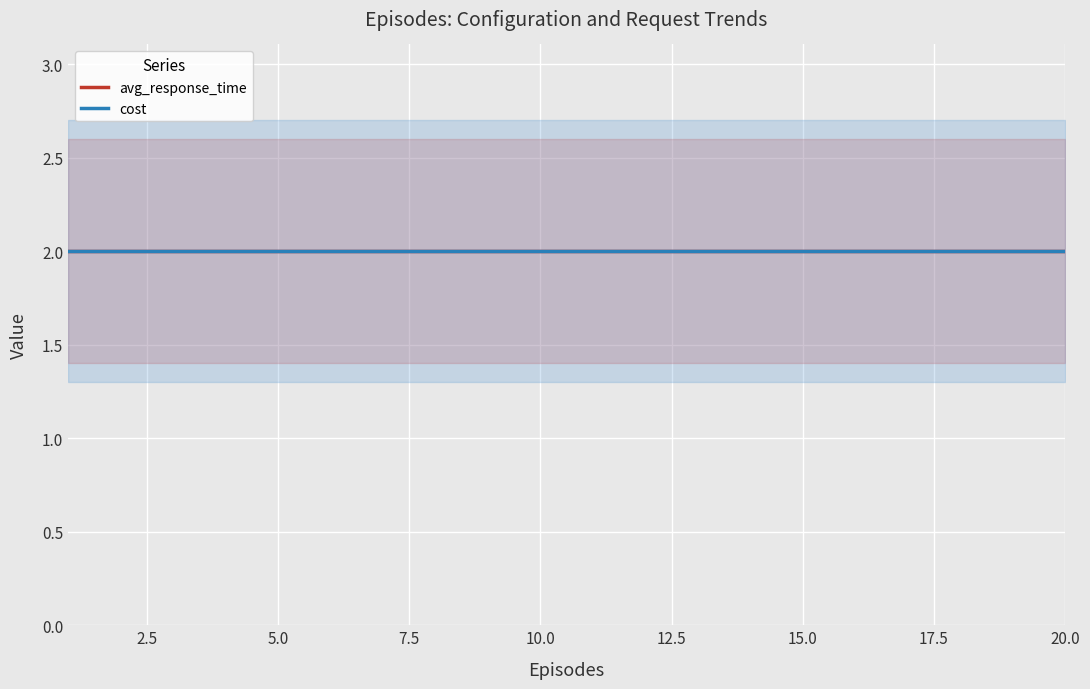

The chosen_conf_index series shows 8 at 7. True or false?

False